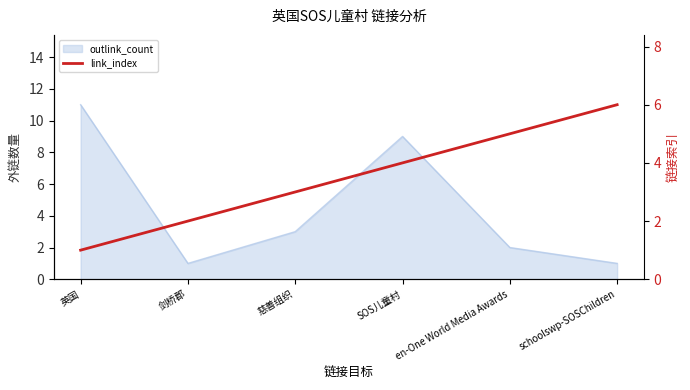

The value at 英国 is 1. True or false?

False